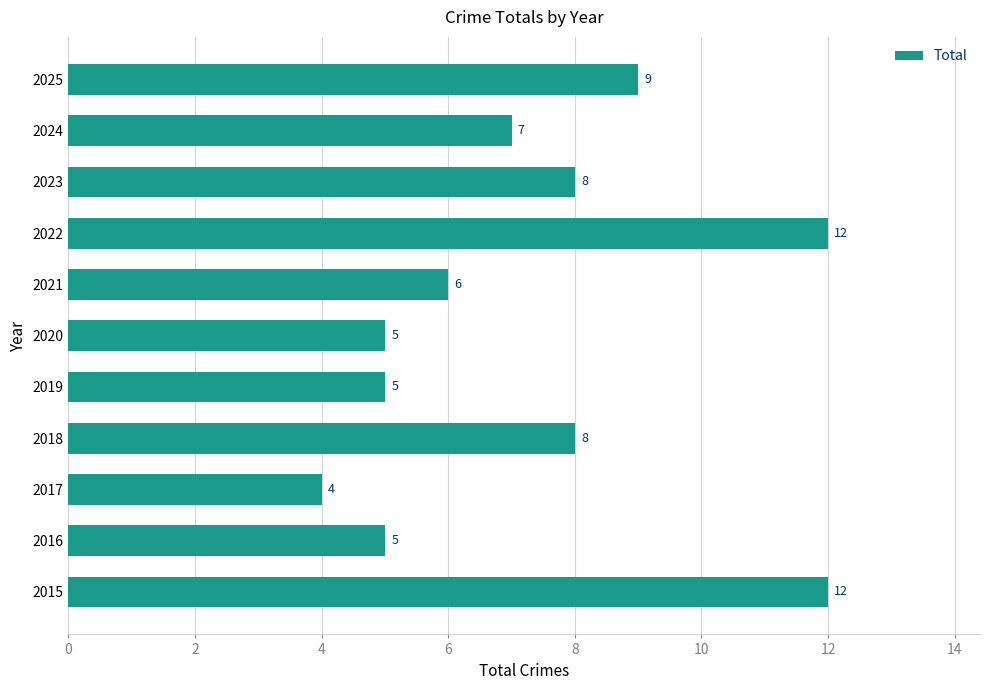

The value at 2015 is 12. True or false?

True